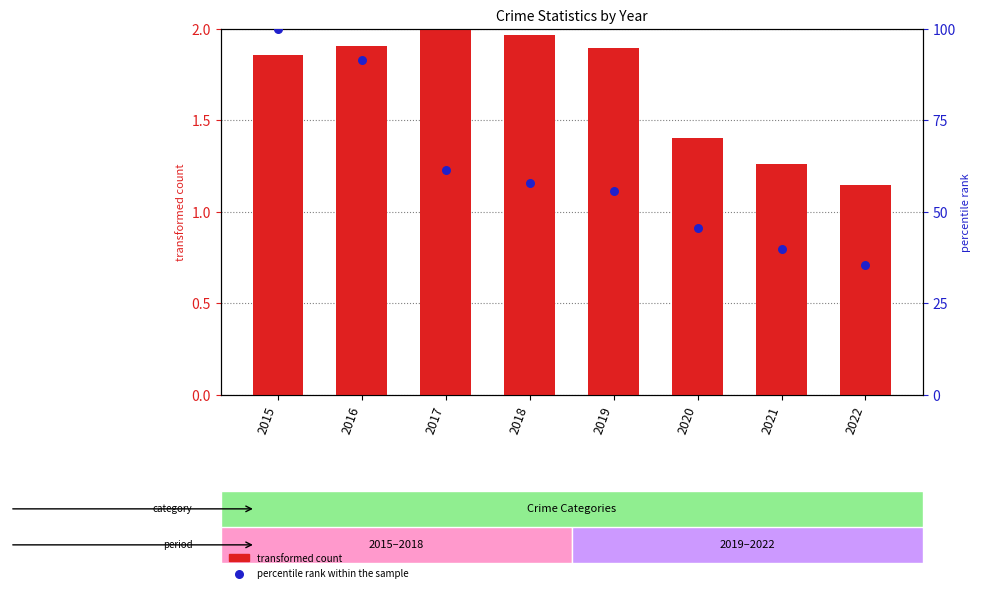

What are all the series names shown in the legend?

transformed count, percentile rank within the sample